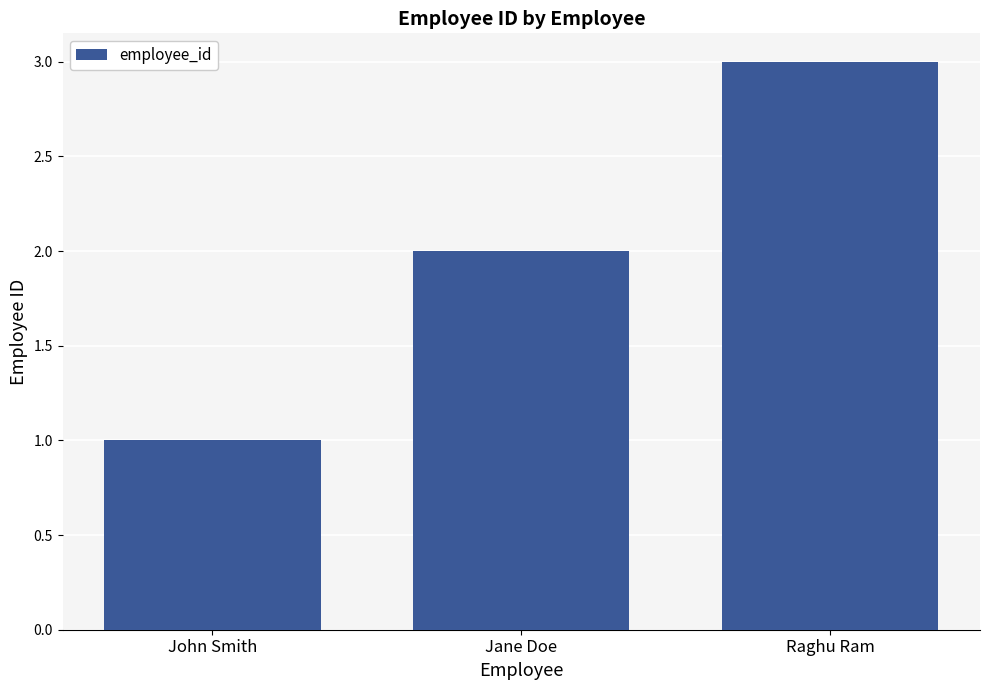

Reading left to right, what are all the values shown in this chart?

1	2	3